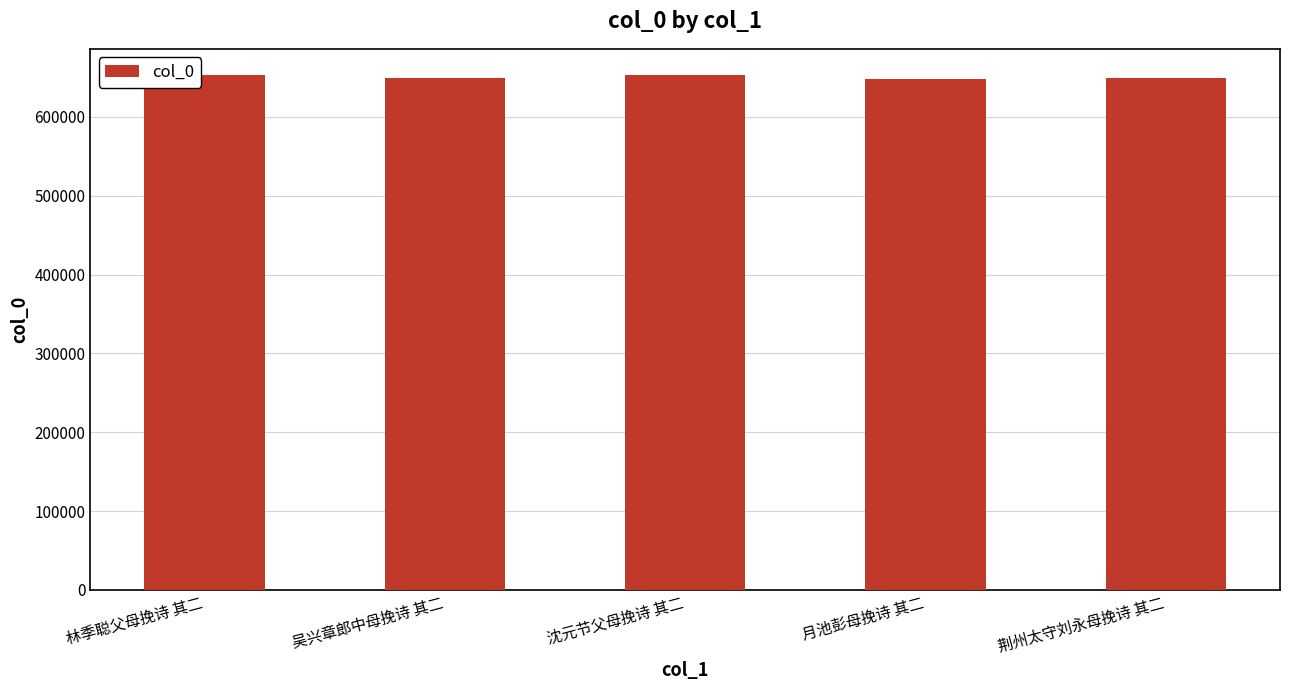

What is the greatest value displayed?

653800